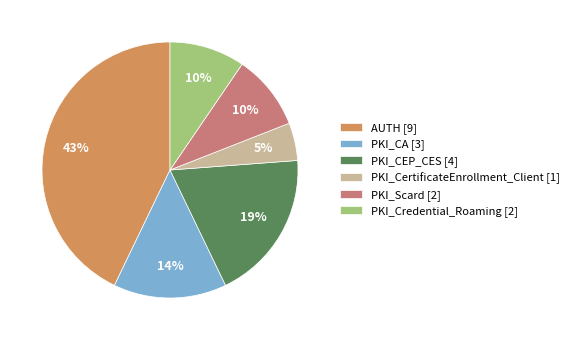

How many slices are in this pie chart?

6